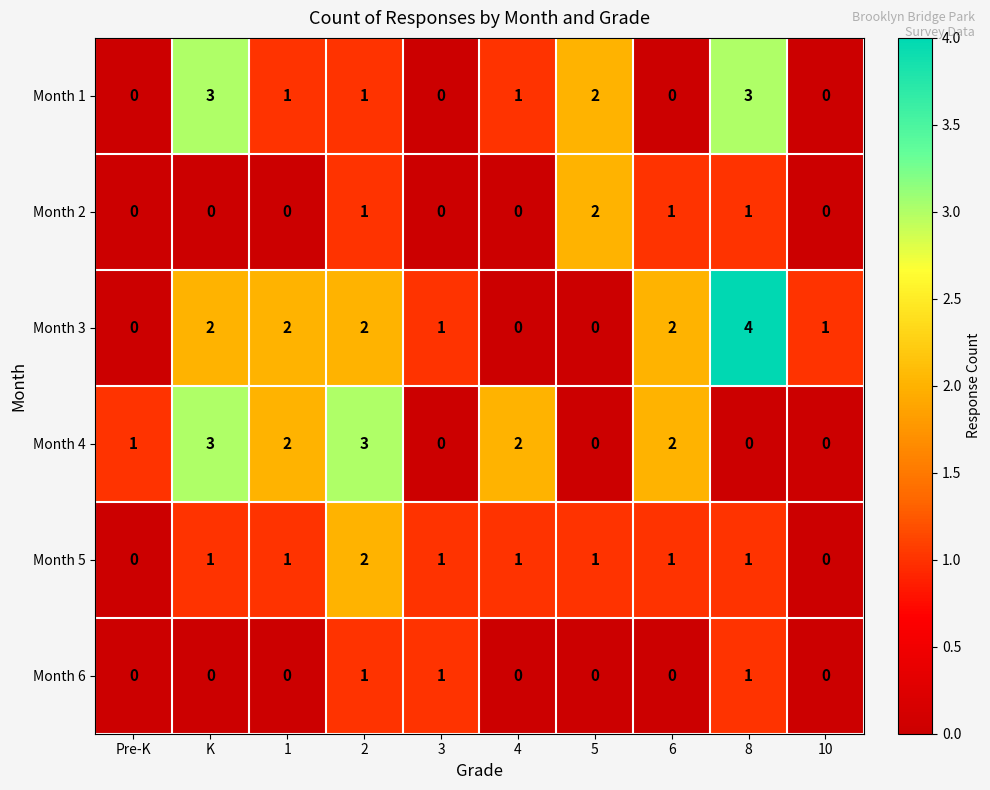

Which label corresponds to the largest value in the chart?

8